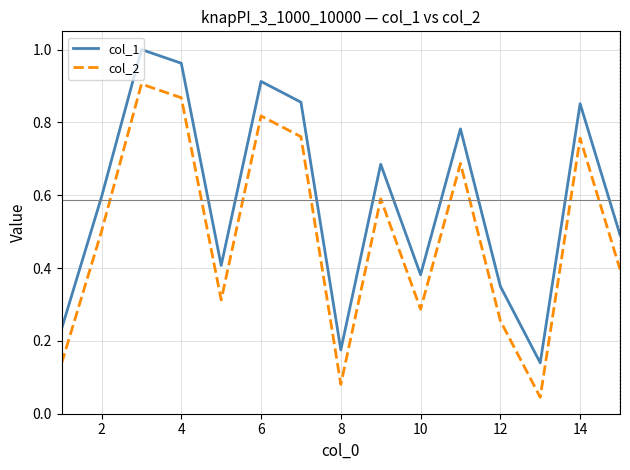

Which series has the largest total across all categories?

col_1